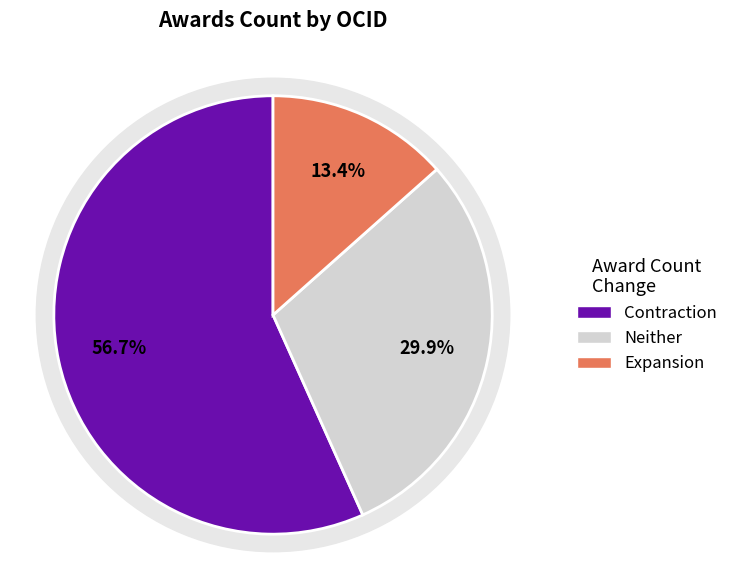

Is it true that ocds-mfx54g-4 is 11% of the pie?

False